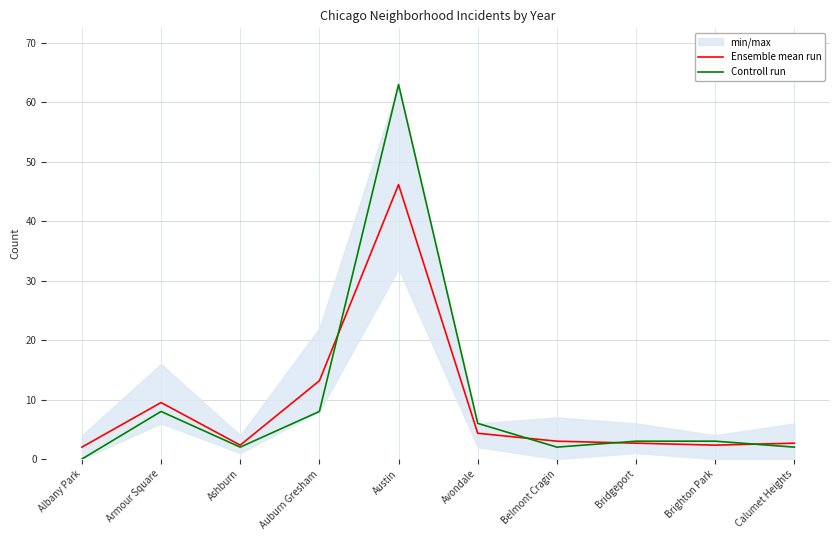

Which series has the widest spread of values?

Controll run